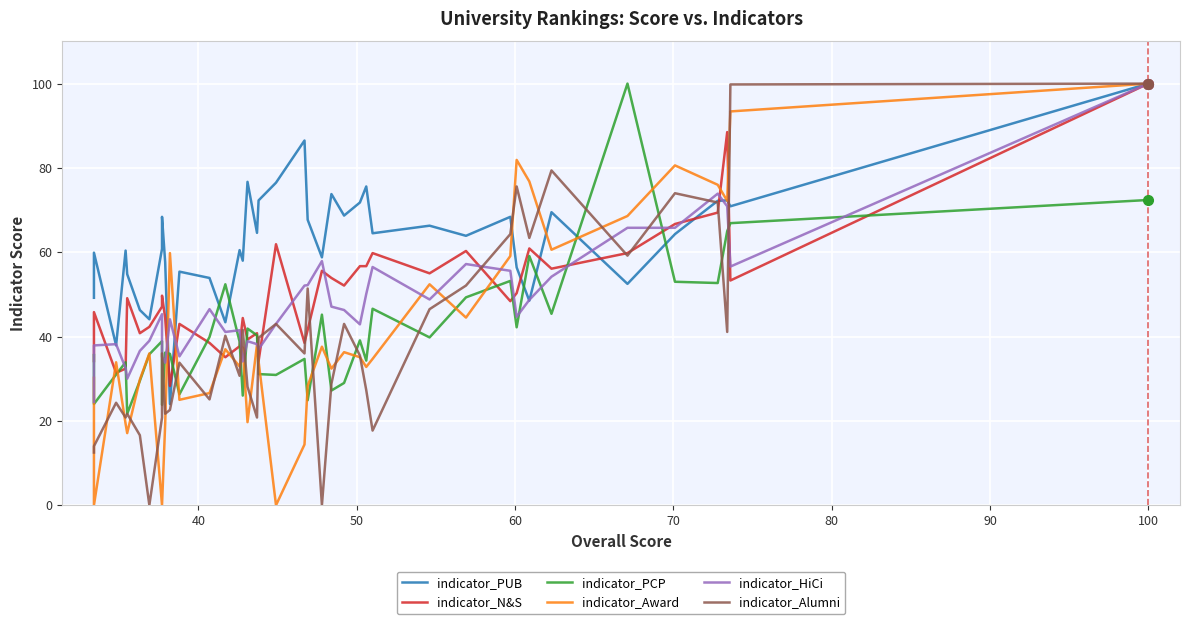

What are all the series names shown in the legend?

indicator_PUB, indicator_N&S, indicator_PCP, indicator_Award, indicator_HiCi, indicator_Alumni